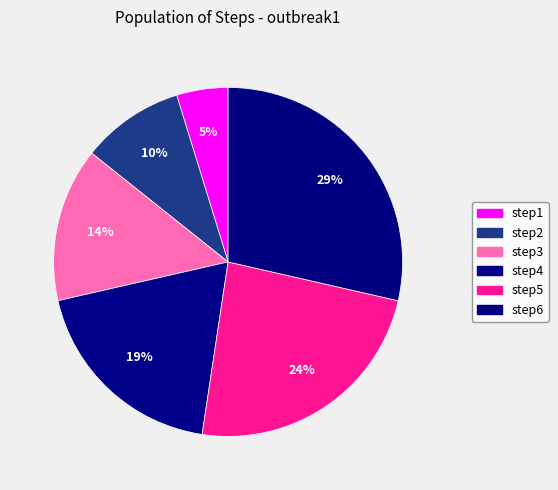

The step2 slice represents 10% of the pie. True or false?

True